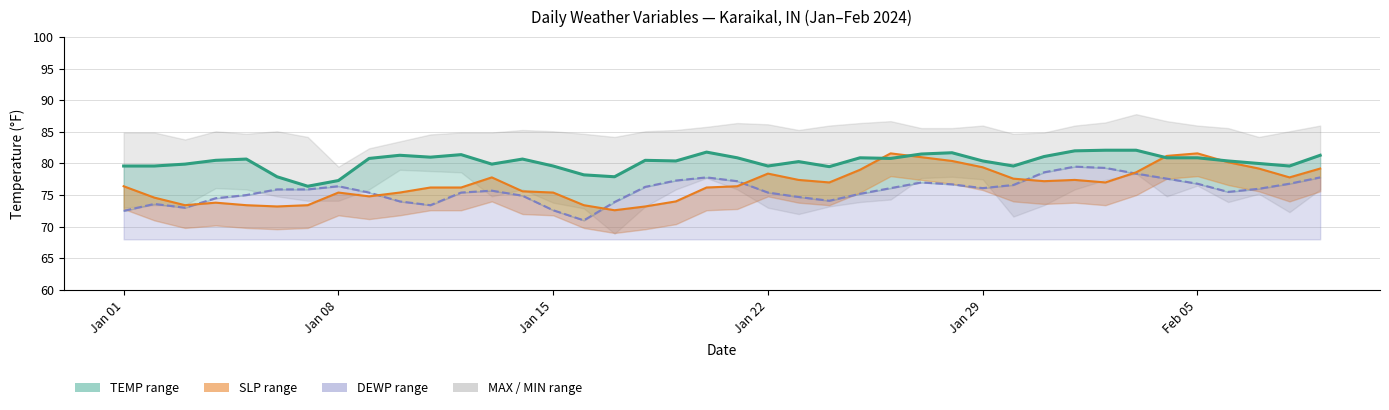

List the series in order of their overall mean, lowest first.

DEWP (line), SLP (line), TEMP (line)